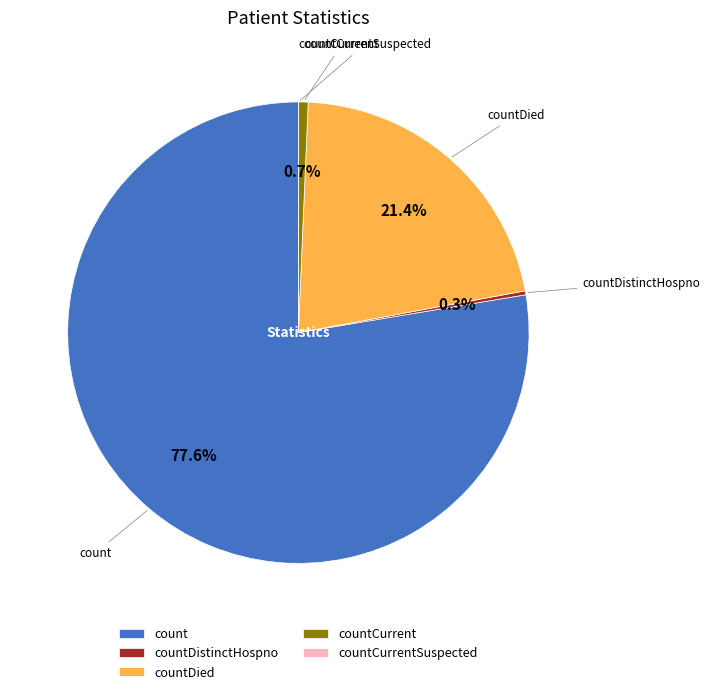

Is there any slice that represents more than half of the pie?

Yes